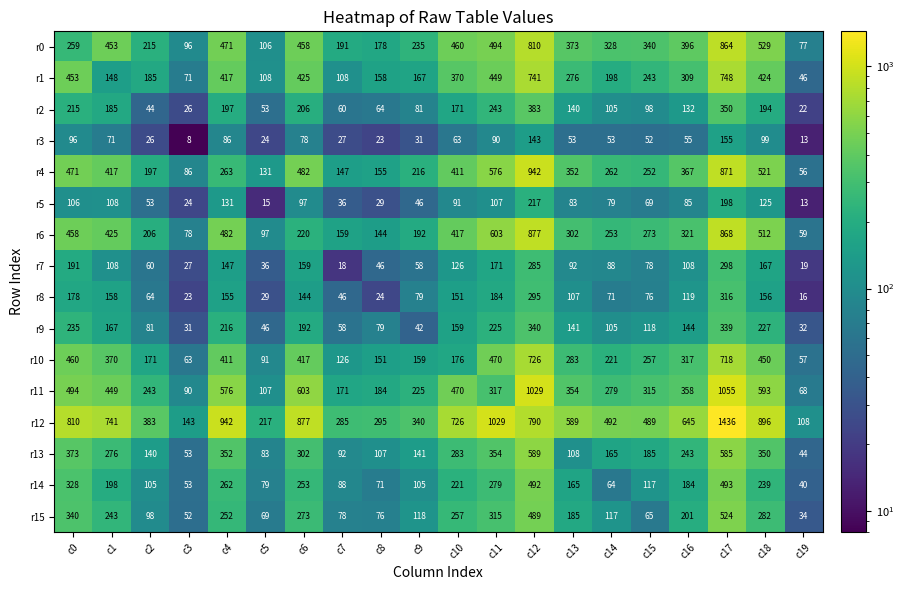

What is the difference between the maximum and minimum values in the r0 series?

787